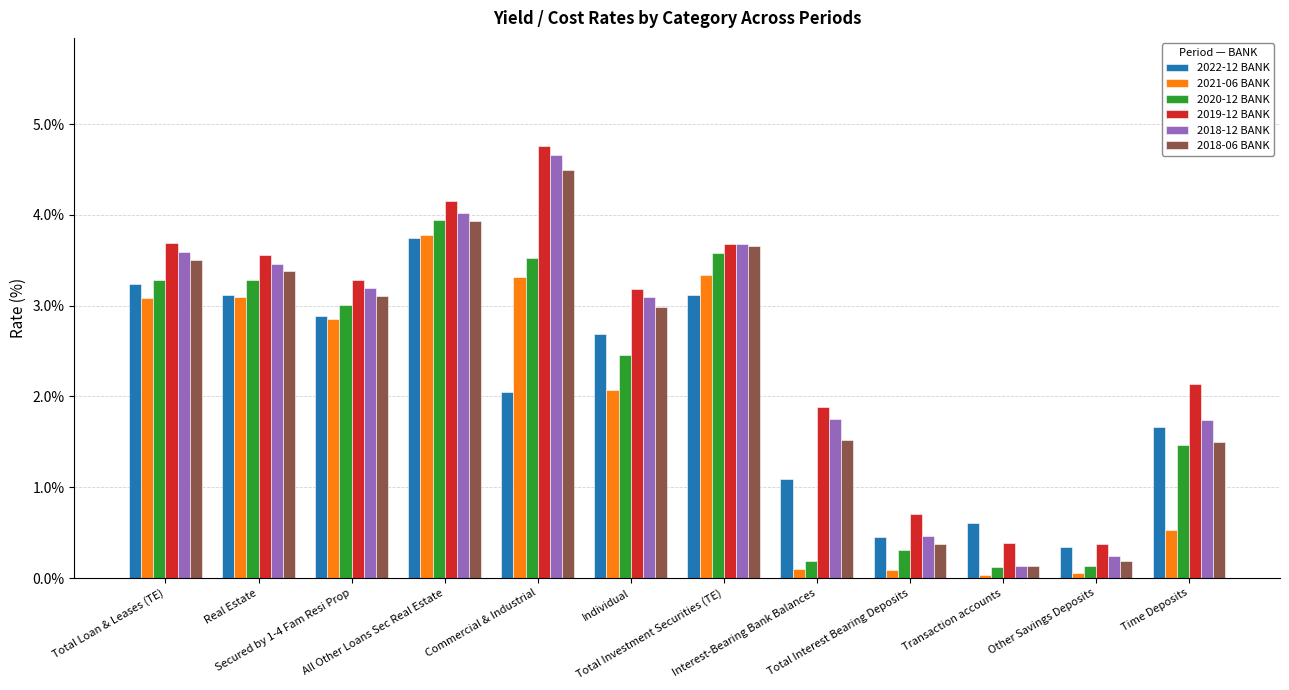

What is the approximate value of 2022-12 BANK at Interest-Bearing Bank Balances?

1.1